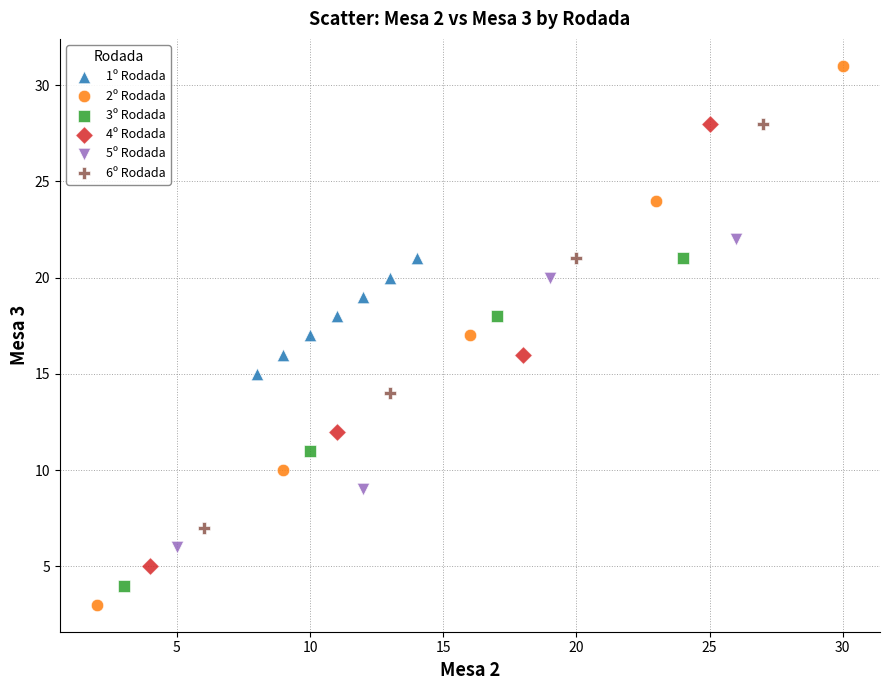

Which series contains the highest Y value?

2º Rodada